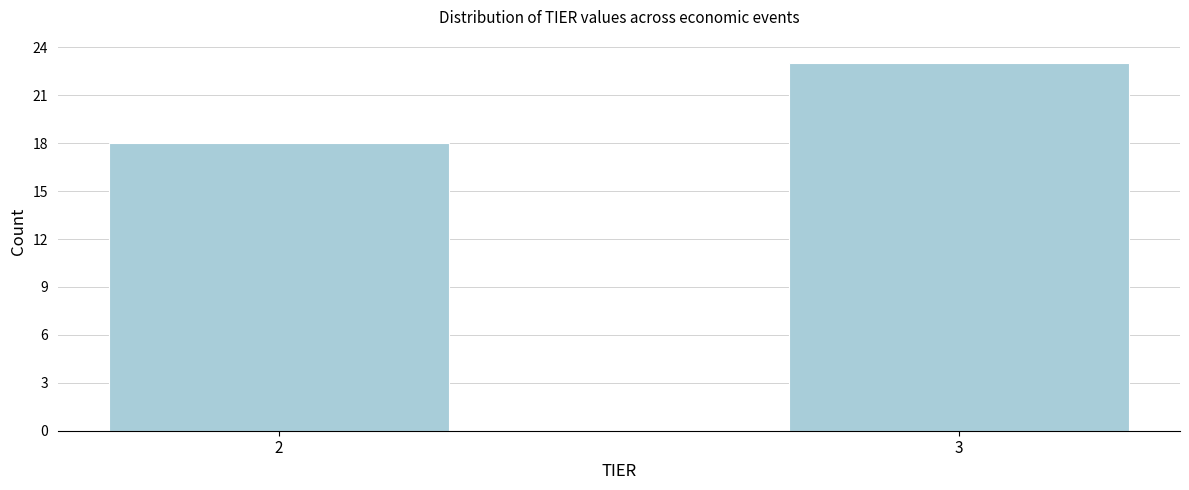

Reading left to right, what are all the values shown in this chart?

18	23